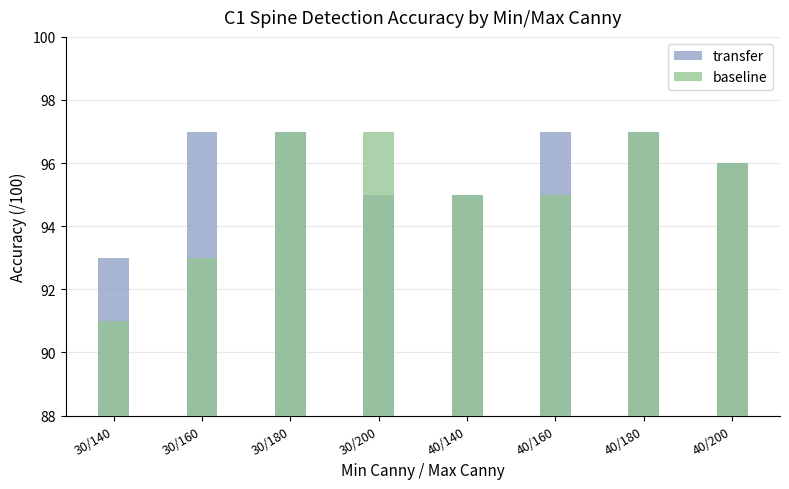

What is the total value across all series at 40/180?

194